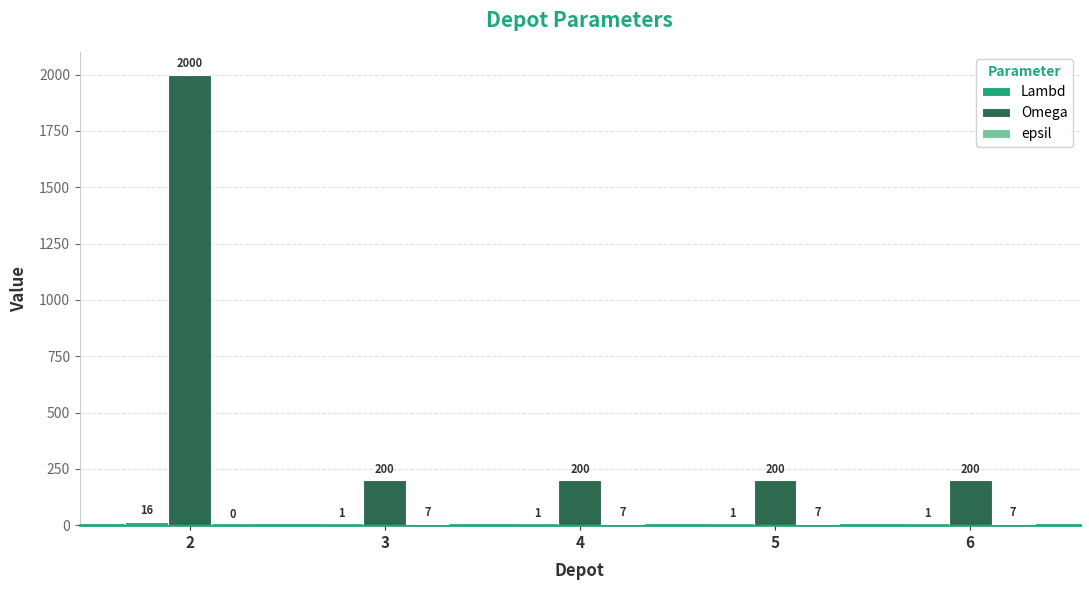

How many series are shown in this chart?

3